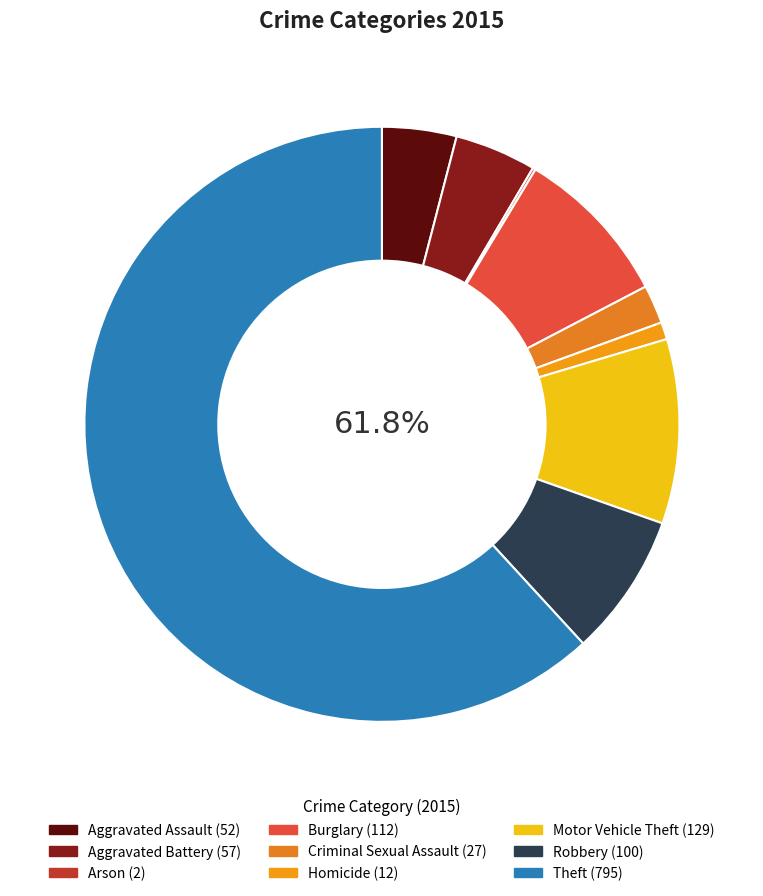

Which category has the biggest portion of the pie?

Theft